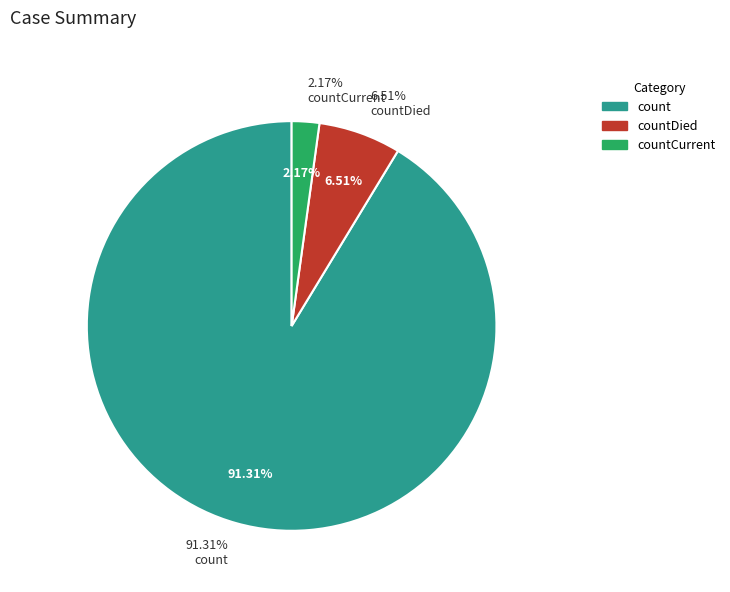

Between count and countDied, which is larger?

count